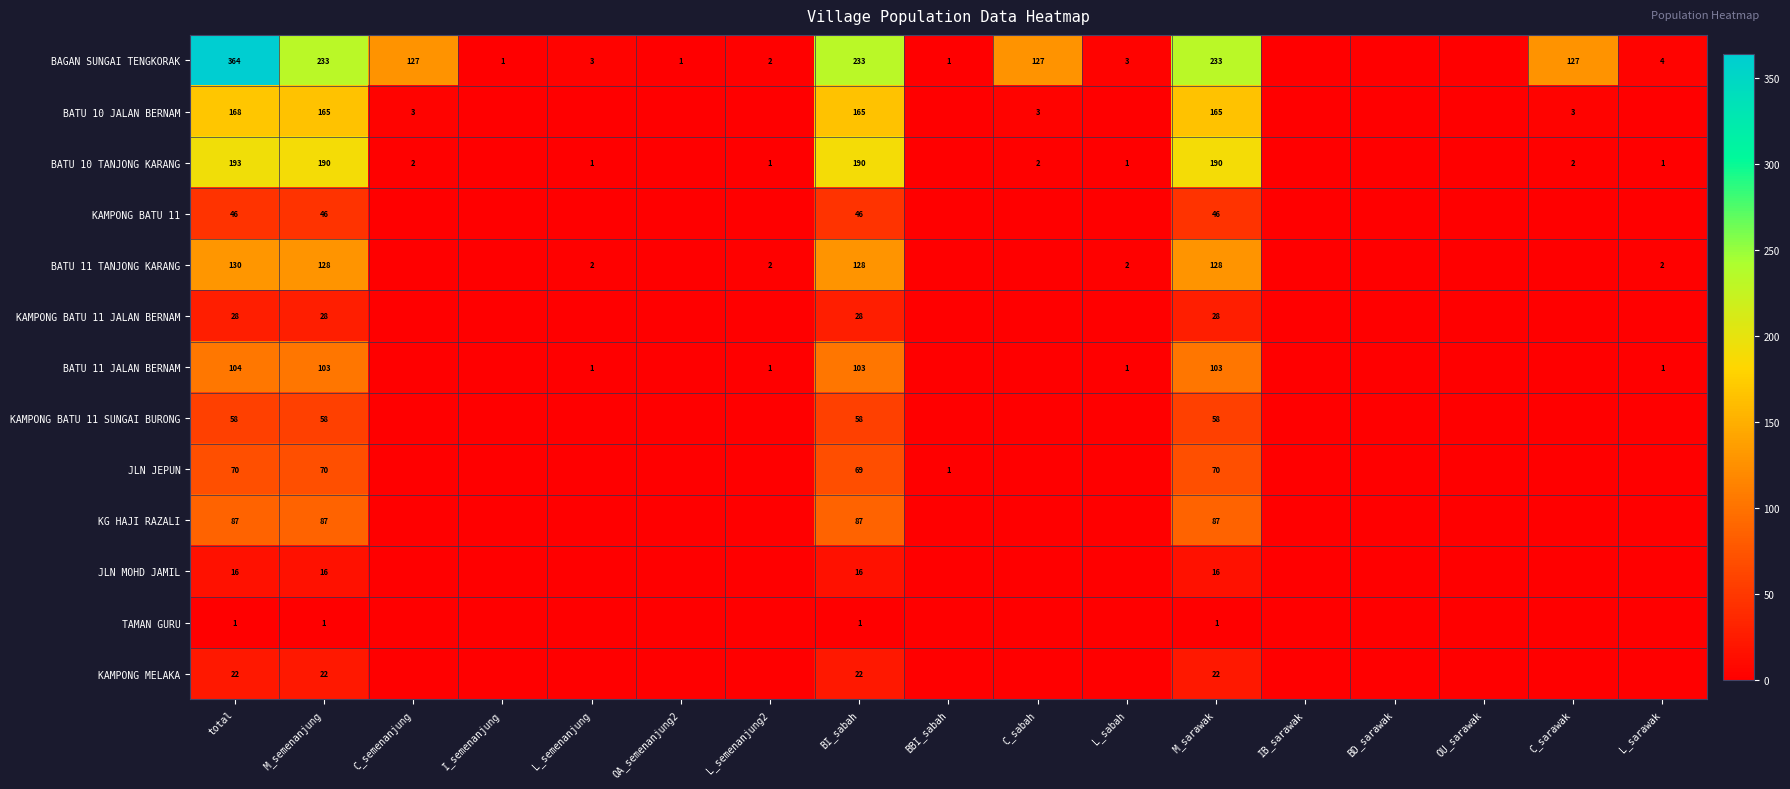

What is the spread (max minus min) of values at M_sarawak?

232